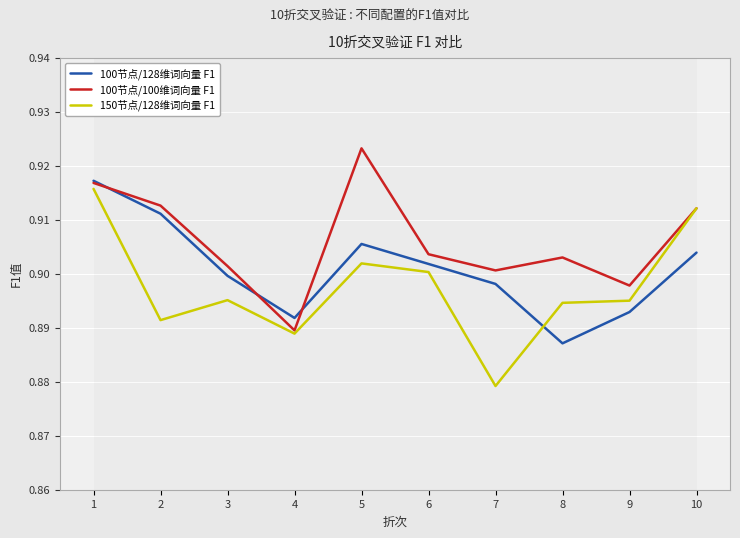

Reading left to right, list all the values displayed in this chart.

100节点/128维词向量 F1: 0.9	0.9	0.9	0.9	0.9	0.9	0.9	0.9	0.9	0.9
100节点/100维词向量 F1: 0.9	0.9	0.9	0.9	0.9	0.9	0.9	0.9	0.9	0.9
150节点/128维词向量 F1: 0.9	0.9	0.9	0.9	0.9	0.9	0.9	0.9	0.9	0.9